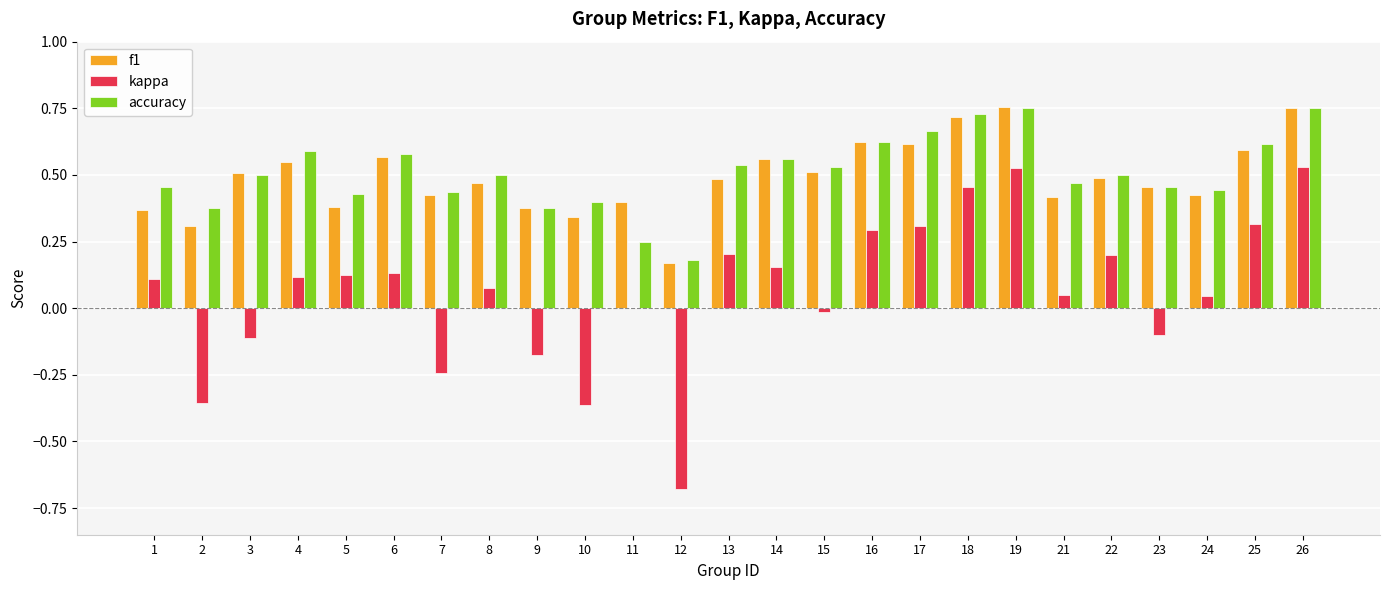

What is the total value across all series at 25?

1.5